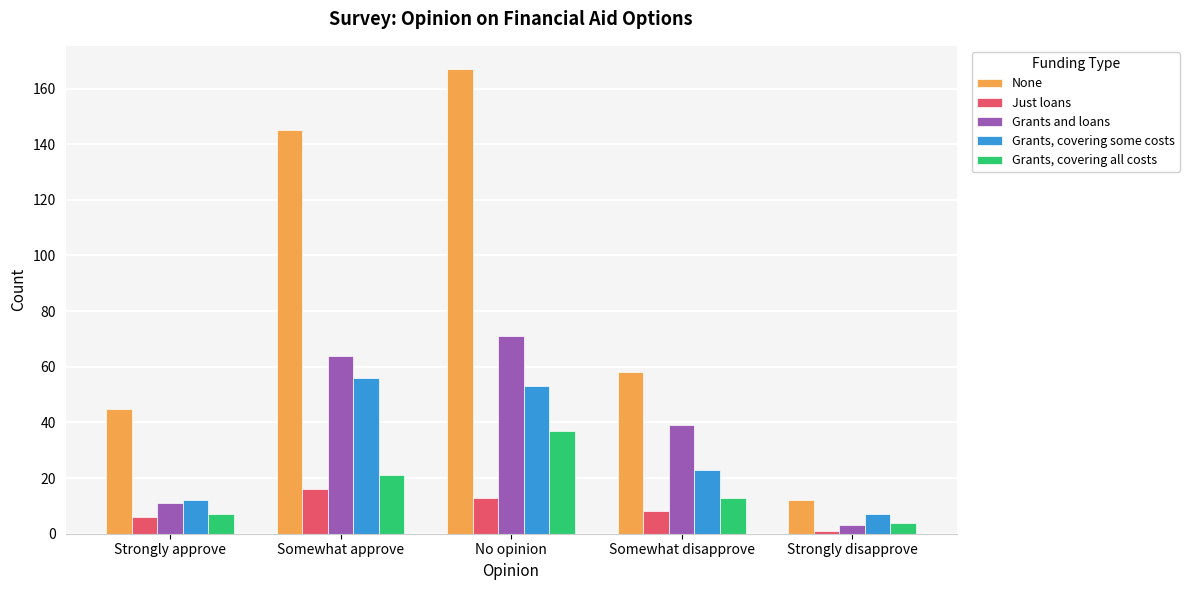

Is it true that Grants, covering all costs equals 21 at Somewhat approve?

True